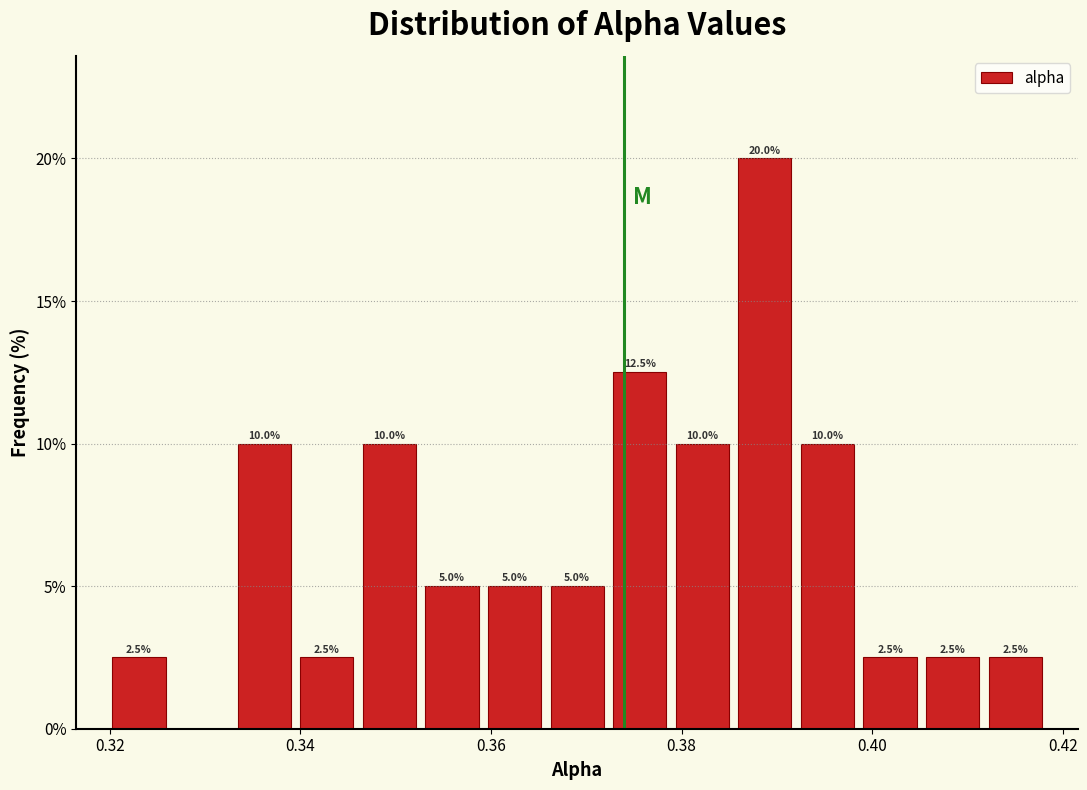

Read against the x-axis, roughly where is the centre of the tallest bar?

0.388